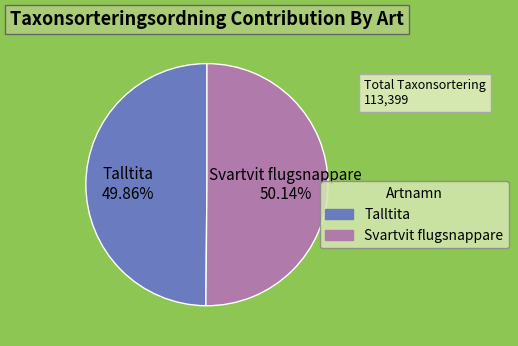

What percentage is NOT represented by Talltita?

50.1%